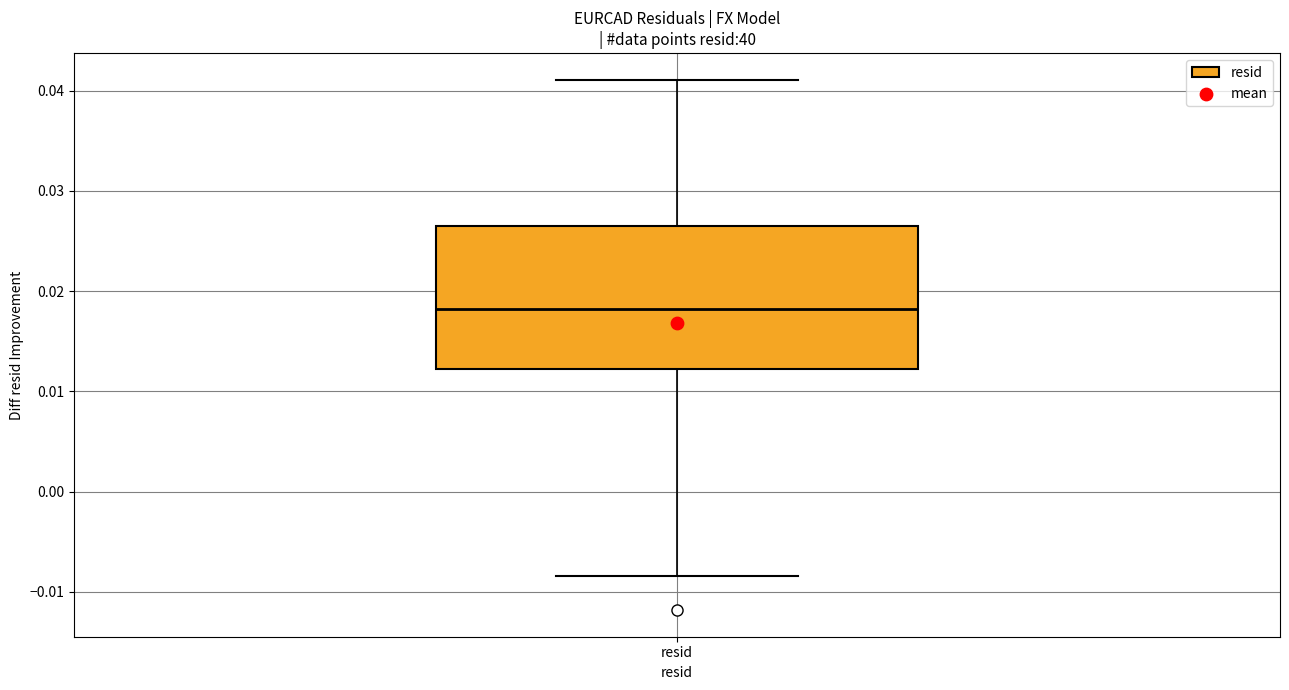

Where is the upper edge of the box for resid on the y-axis? The values are not printed on the chart, so give them approximately, as read against the axis.

0.026